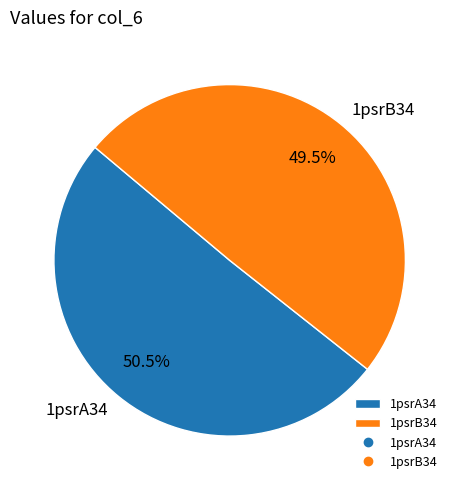

How many slices are in this pie chart?

2